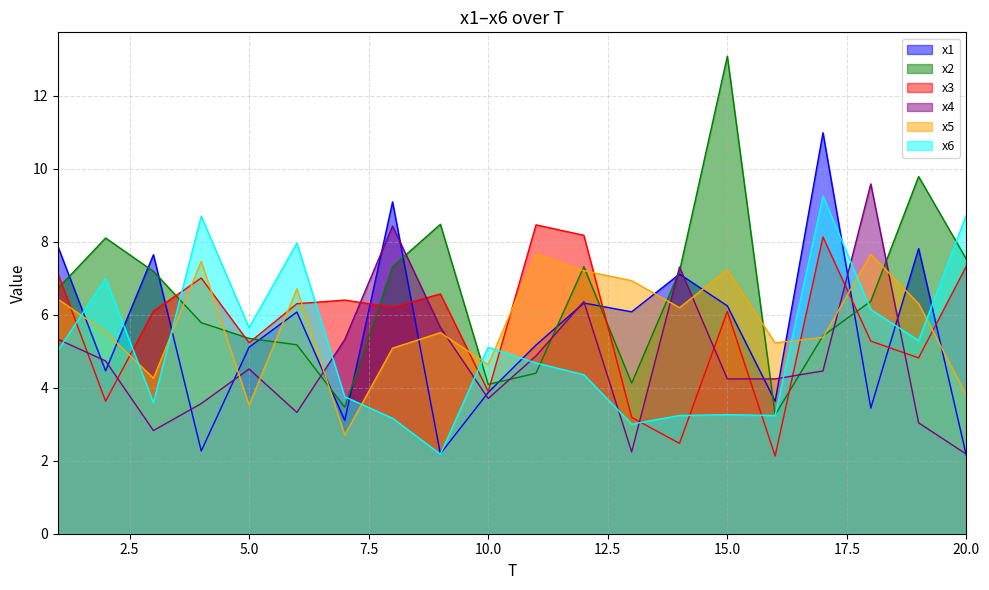

What is the total value across all series at 8?

39.3